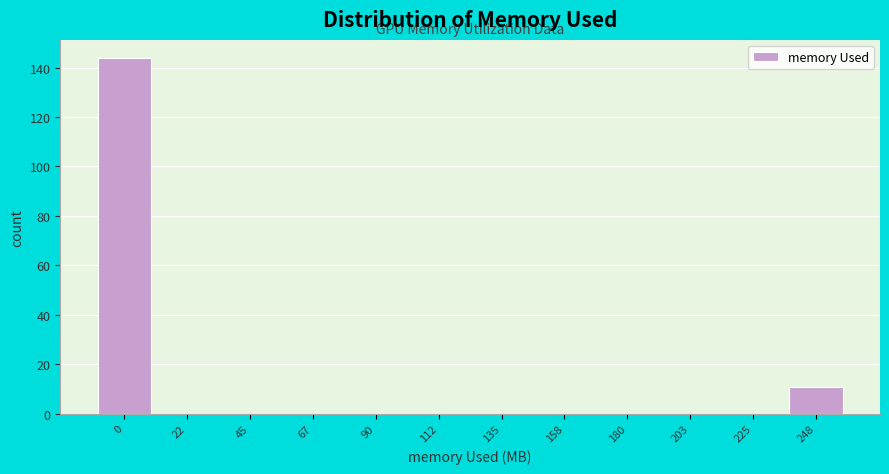

Reading left to right, list all the values displayed in this chart.

0=144	22=0	45=0	67=0	90=0	112=0	135=0	158=0	180=0	203=0	225=0	248=11